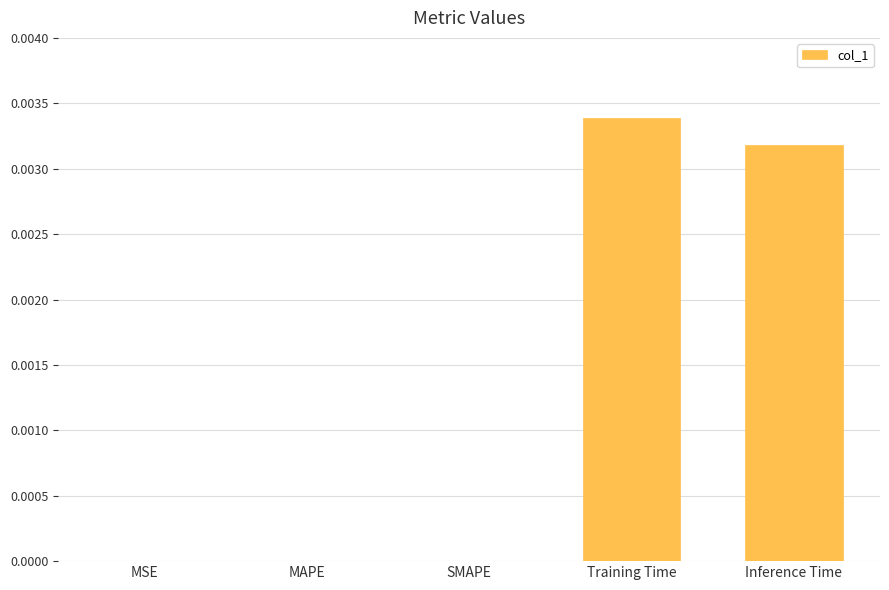

Which label corresponds to the largest value in the chart?

Training Time